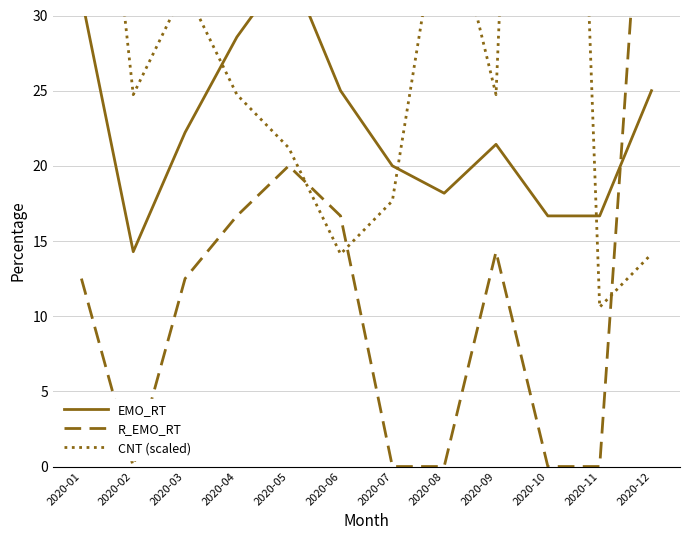

At which label does EMO_RT reach its minimum?

2020-02